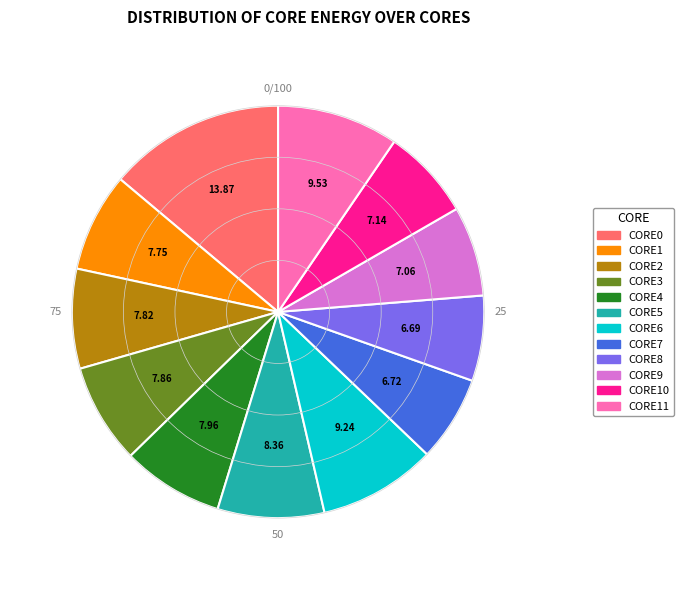

Is there a majority slice in this chart?

No